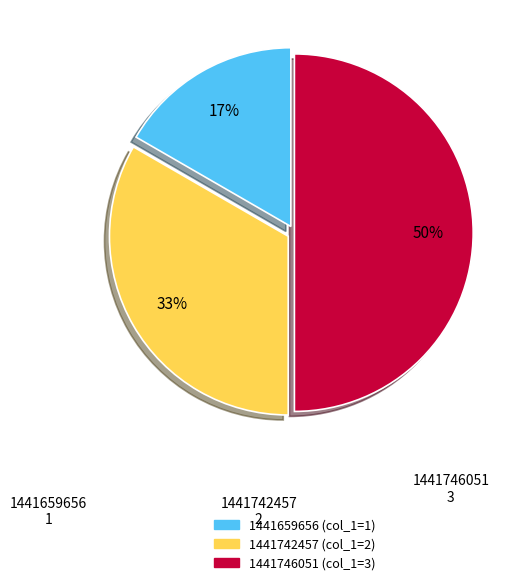

To the nearest percent, what is the difference between the largest and smallest slice percentages?

33%